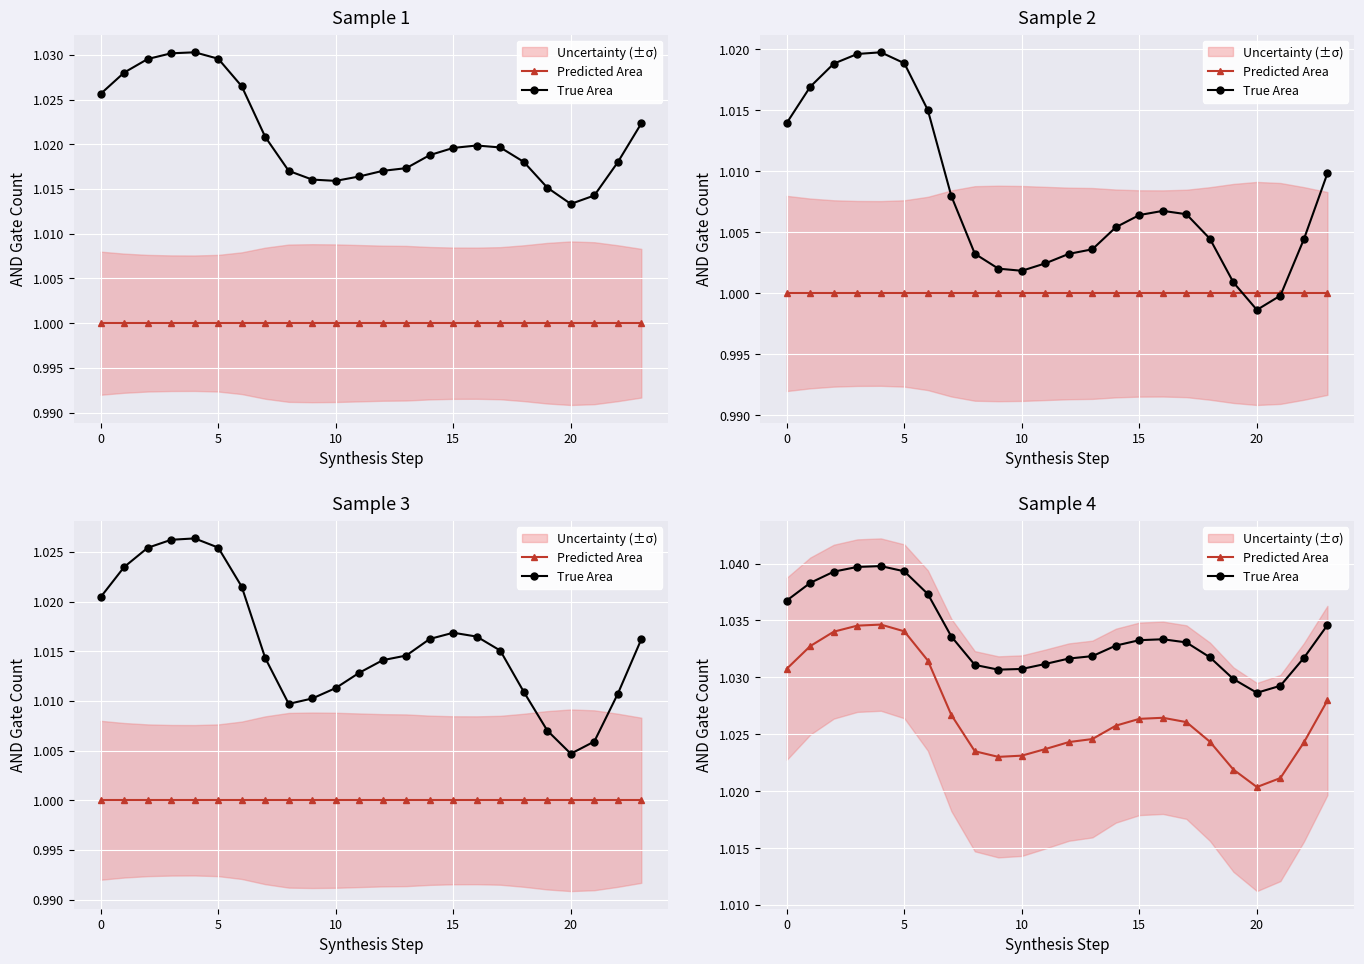

True or false: Predicted Area has a value of 1.0 at 15.

True